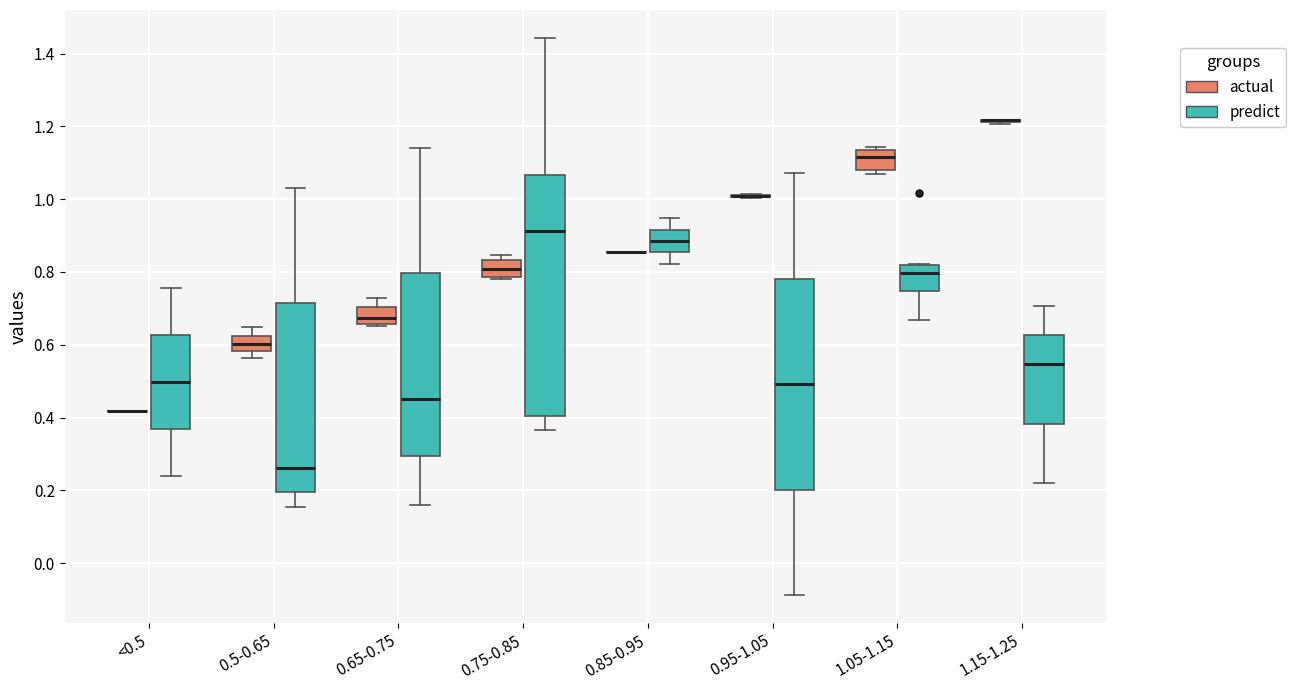

Reading left to right, read every box against the y-axis: the position of its median line, the range the box covers, and the ends of its whiskers. The values are not printed on the chart, so give them approximately, as read against the axis.

<0.5 (actual): box collapsed to a line at 0.42, whiskers 0.42 to 0.42
<0.5 (predict): median 0.50, box 0.36 to 0.62, whiskers 0.24 to 0.76
0.5-0.65 (actual): median 0.60, box 0.58 to 0.62, whiskers 0.56 to 0.64
0.5-0.65 (predict): median 0.26, box 0.20 to 0.72, whiskers 0.16 to 1.02
0.65-0.75 (actual): median 0.68, box 0.66 to 0.70, whiskers 0.66 to 0.72
0.65-0.75 (predict): median 0.44, box 0.30 to 0.80, whiskers 0.16 to 1.14
0.75-0.85 (actual): median 0.80, box 0.78 to 0.84, whiskers 0.78 to 0.84 (just above the box's upper edge)
0.75-0.85 (predict): median 0.92, box 0.40 to 1.06, whiskers 0.36 to 1.44
0.85-0.95 (actual): box collapsed to a line at 0.86, whiskers 0.86 to 0.86
0.85-0.95 (predict): median 0.88, box 0.86 to 0.92, whiskers 0.82 to 0.94
0.95-1.05 (actual): box collapsed to a line at 1.00, whiskers 1.00 to 1.02
0.95-1.05 (predict): median 0.50, box 0.20 to 0.78, whiskers -0.08 to 1.08
1.05-1.15 (actual): median 1.12, box 1.08 to 1.14, whiskers 1.06 to 1.14 (just above the box's upper edge)
1.05-1.15 (predict): median 0.80, box 0.74 to 0.82, whiskers 0.66 to 0.82
1.15-1.25 (actual): box collapsed to a line at 1.22, whiskers 1.20 to 1.22
1.15-1.25 (predict): median 0.54, box 0.38 to 0.62, whiskers 0.22 to 0.70